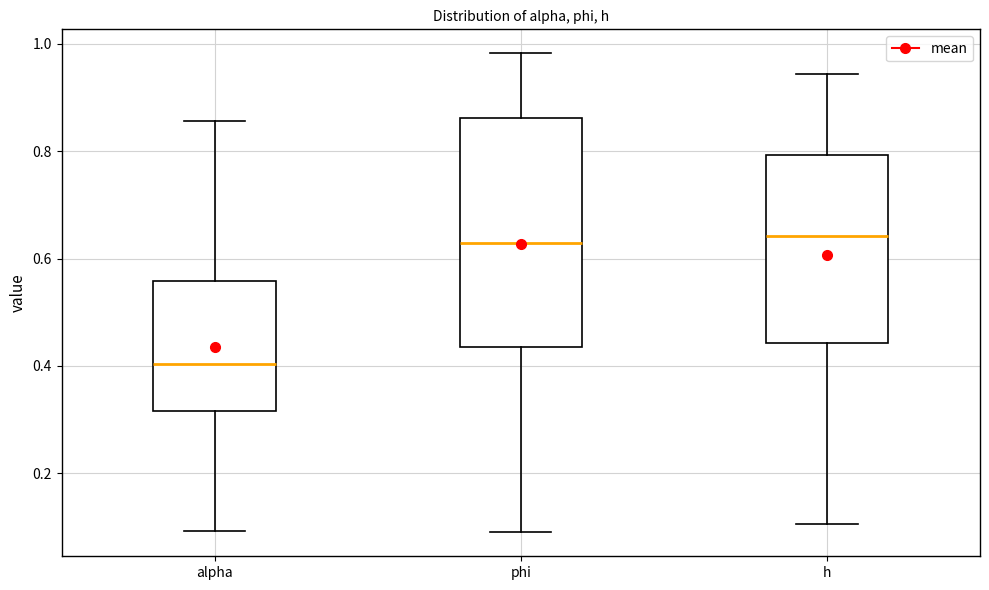

Reading left to right, transcribe this box plot: for each box, give where its median line is, the range the box spans, and where its two whiskers end, as read against the y-axis. The values are not printed on the chart, so give them approximately, as read against the axis.

alpha: median 0.40, box 0.32 to 0.56, whiskers 0.10 to 0.86
phi: median 0.62, box 0.44 to 0.86, whiskers 0.08 to 0.98
h: median 0.64, box 0.44 to 0.80, whiskers 0.10 to 0.94